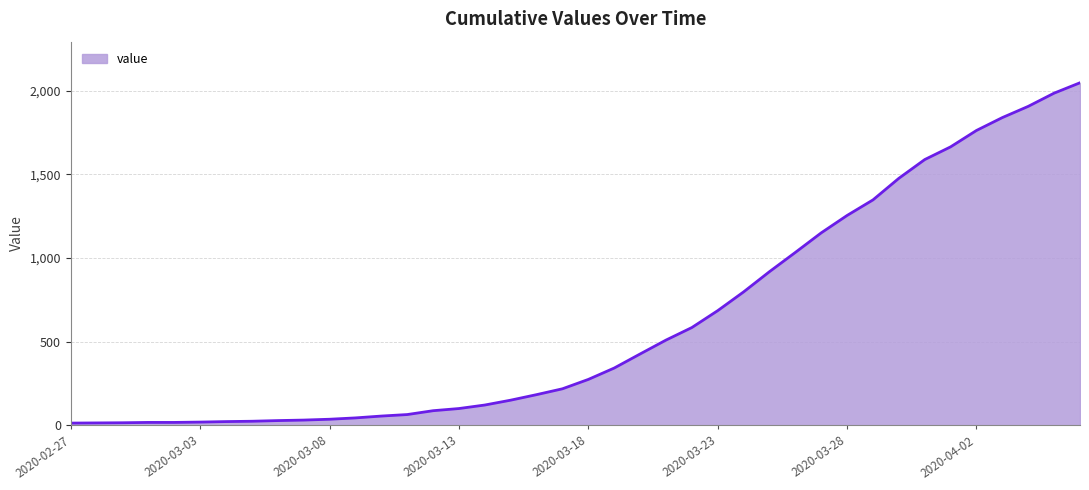

What is the greatest value displayed?

2047